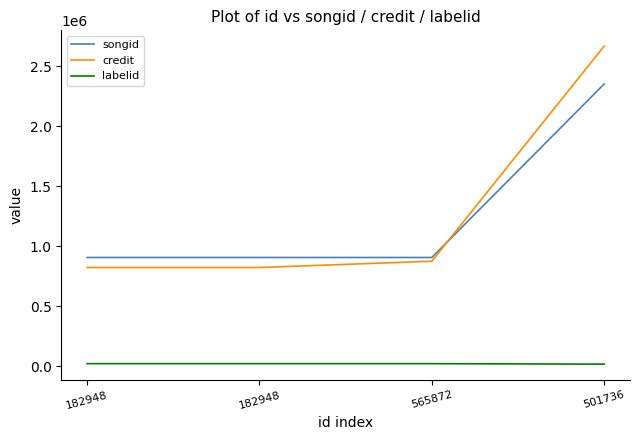

How many lines are shown in the chart?

3